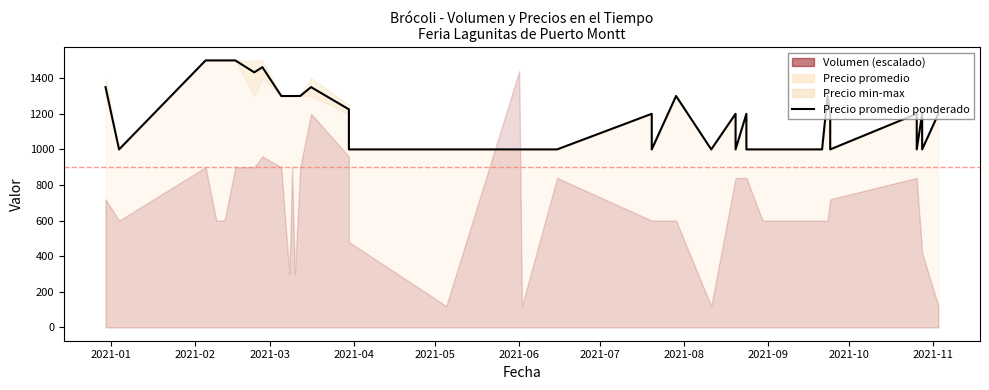

What is the maximum value shown in the chart?

1500